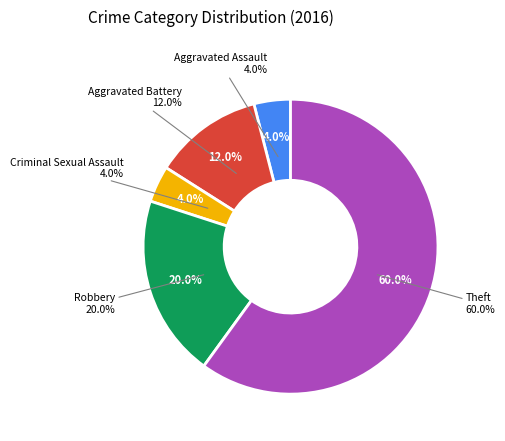

To the nearest percent, what is the average slice percentage?

20%